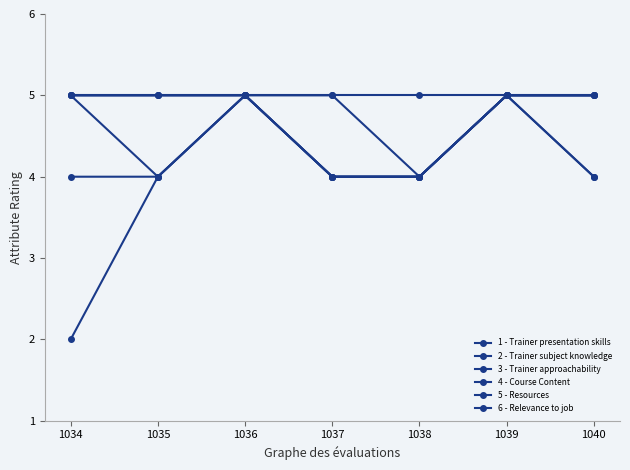

At which category is the sum across all series the highest?

1036